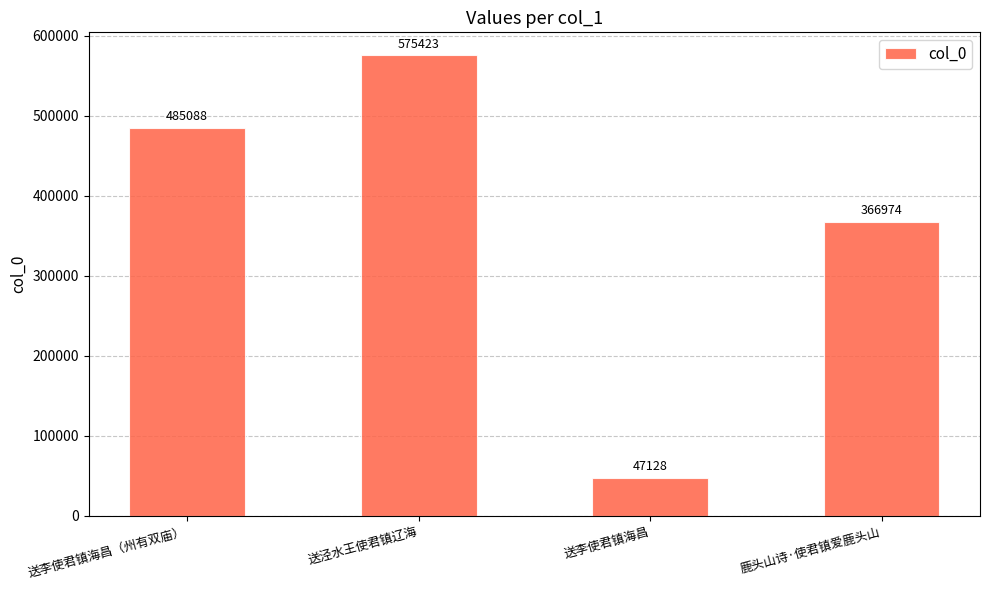

Rank the categories by value from lowest to highest.

送李使君镇海昌, 鹿头山诗·使君镇爱鹿头山, 送李使君镇海昌（州有双庙）, 送泾水王使君镇辽海